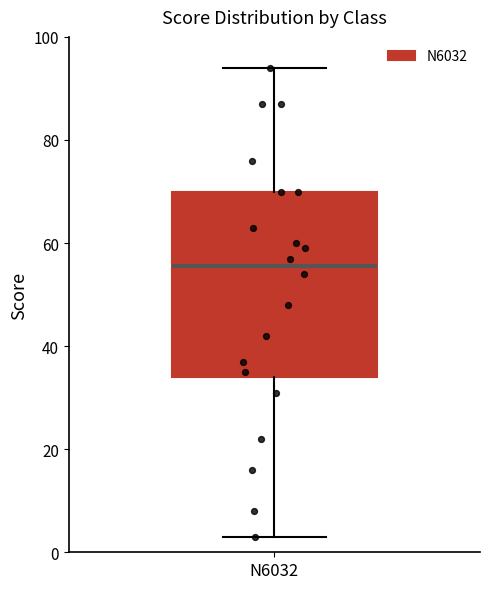

Where does the median line of the box for N6032 sit on the y-axis? The values are not printed on the chart, so give them approximately, as read against the axis.

56